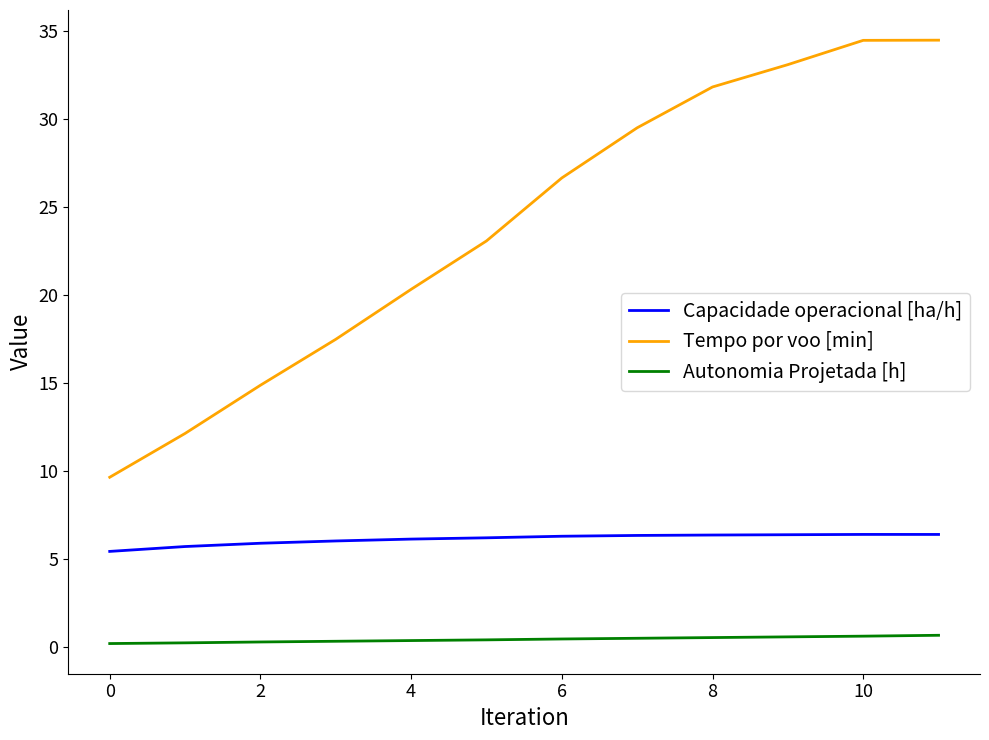

List the series in order of their overall mean, lowest first.

Autonomia Projetada [h], Capacidade operacional [ha/h], Tempo por voo [min]